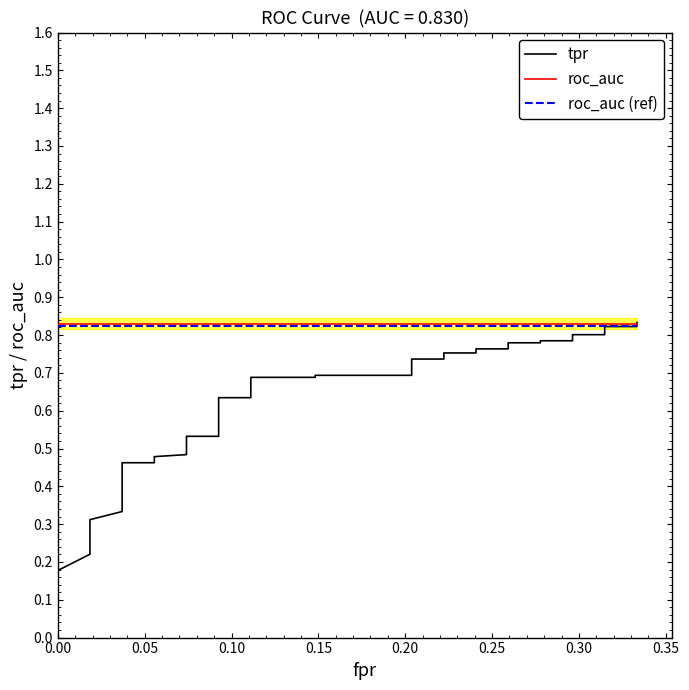

What is the sum of all roc_auc values?

33.2